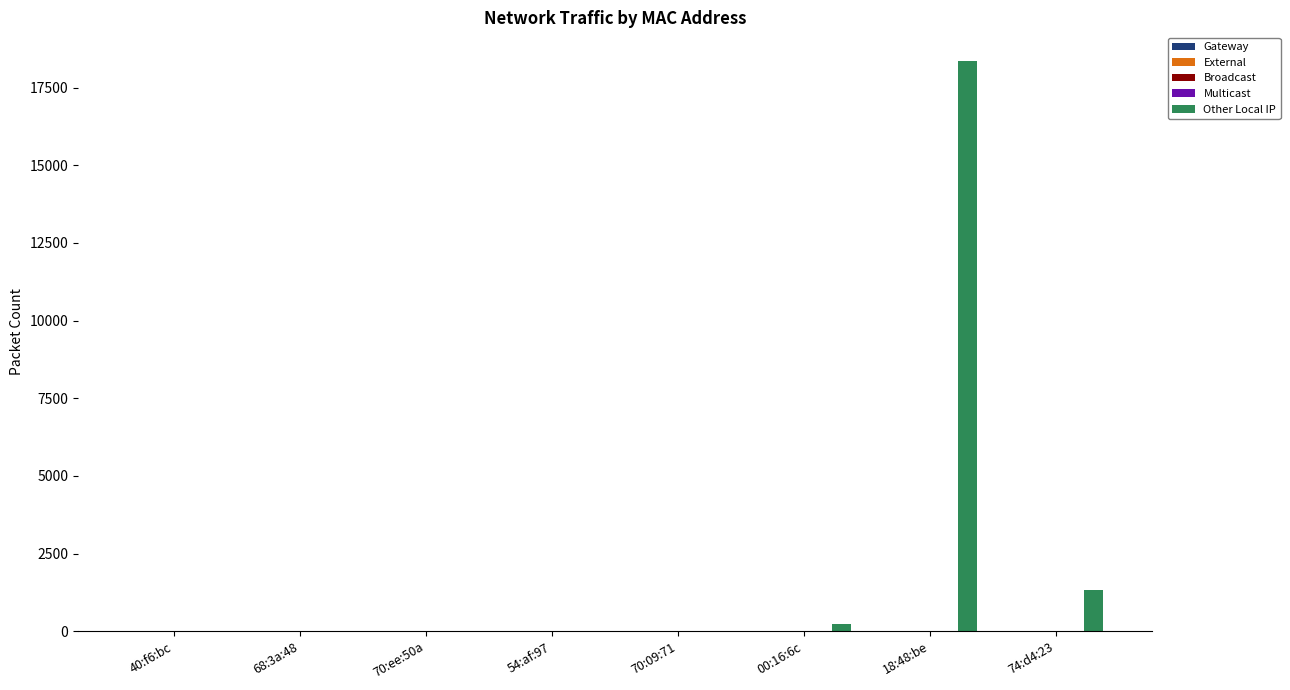

How many distinct data groups are displayed?

1